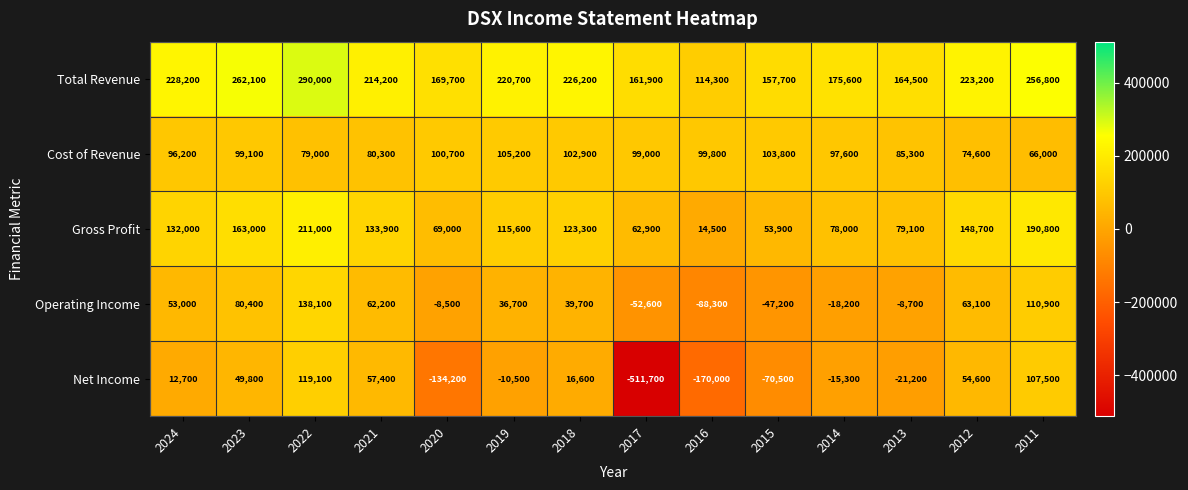

What is the greatest value displayed?

290000